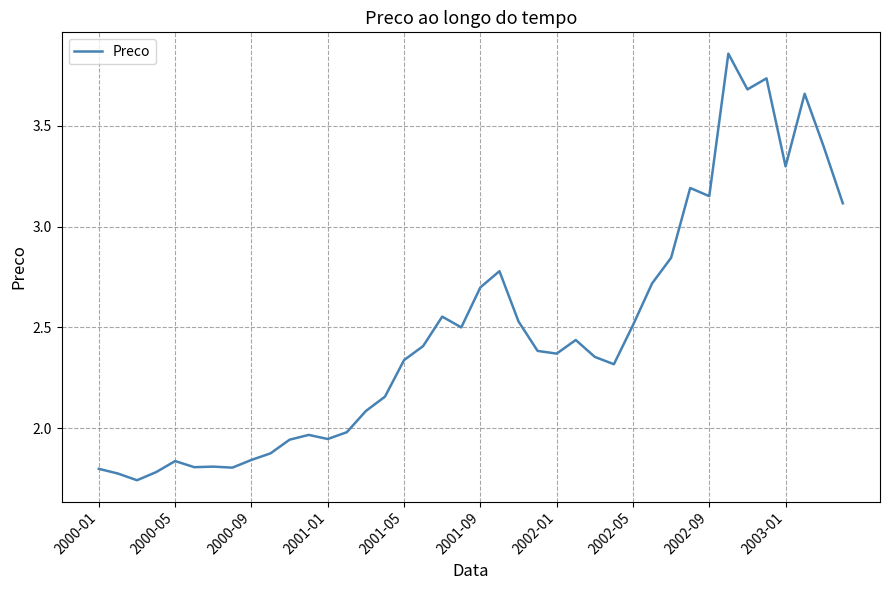

What is the difference between the maximum and minimum values?

2.1